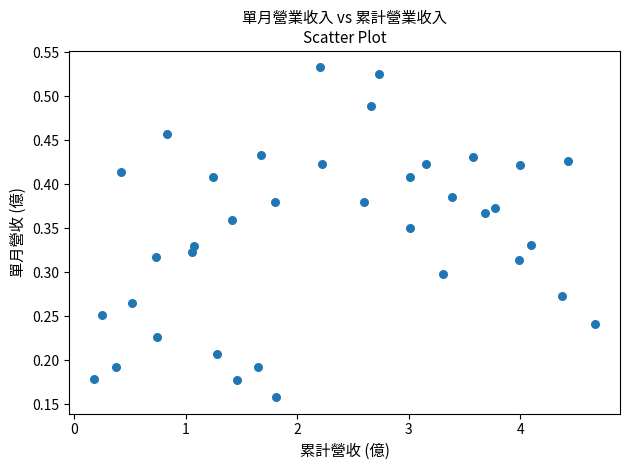

What is the range of X values (max minus min)?

4.5